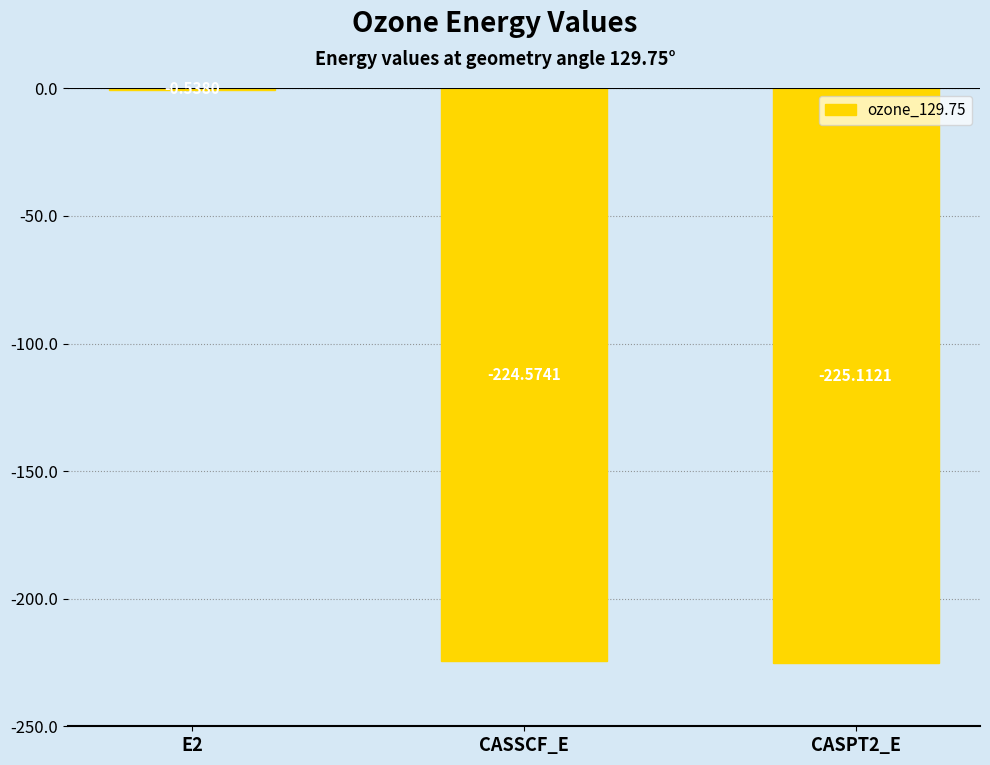

What is the change in value from E2 to CASSCF_E?

-224.0